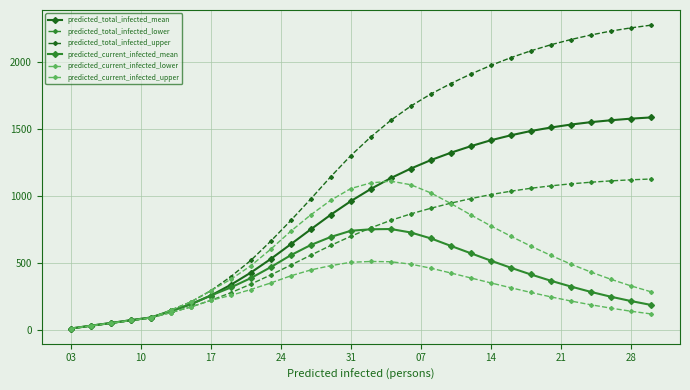

True or false: predicted_total_infected_mean and predicted_current_infected_upper cross at least once.

True